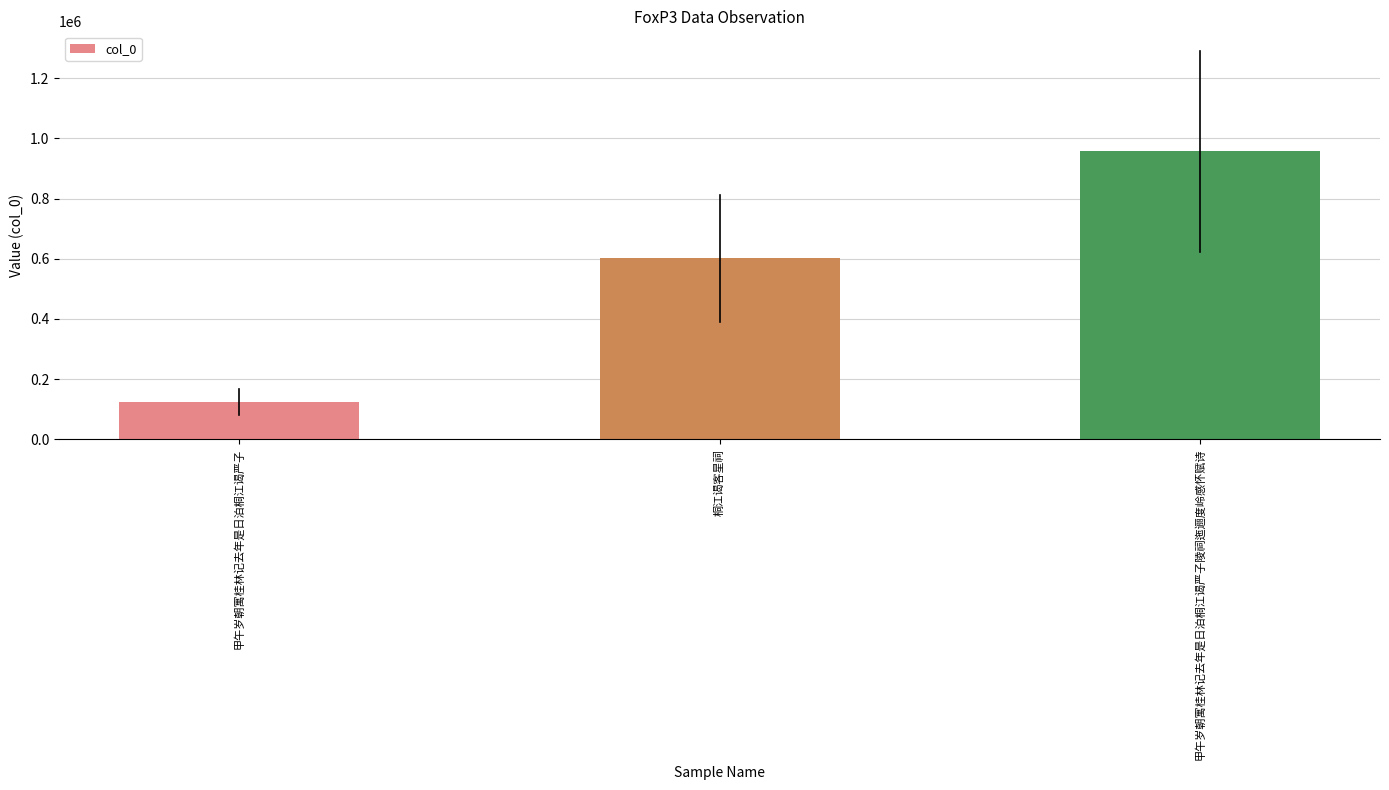

How many values are below 600791?

1